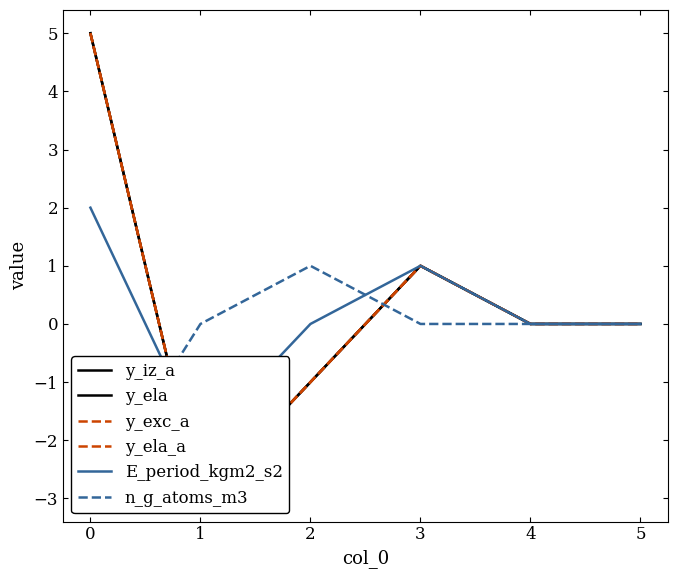

After their last crossing, which series has the higher values: y_exc_a or n_g_atoms_m3?

y_exc_a